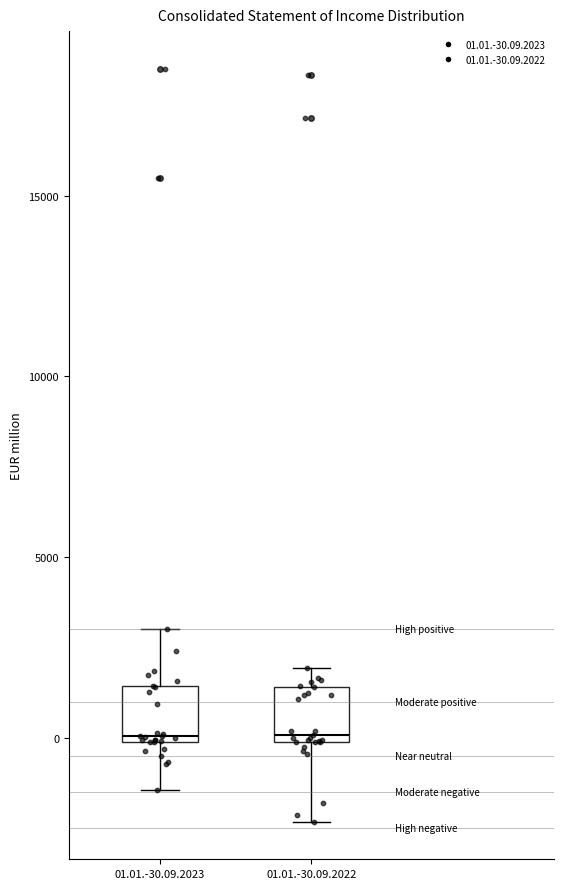

Reading left to right, transcribe this box plot: for each box, give where its median line is, the range the box spans, and where its two whiskers end, as read against the y-axis. The values are not printed on the chart, so give them approximately, as read against the axis.

01.01.-30.09.2023: median 0 (just above the box's lower edge), box 0 to 1500, whiskers -1500 to 3000
01.01.-30.09.2022: median 0 (just above the box's lower edge), box 0 to 1500, whiskers -2500 to 2000